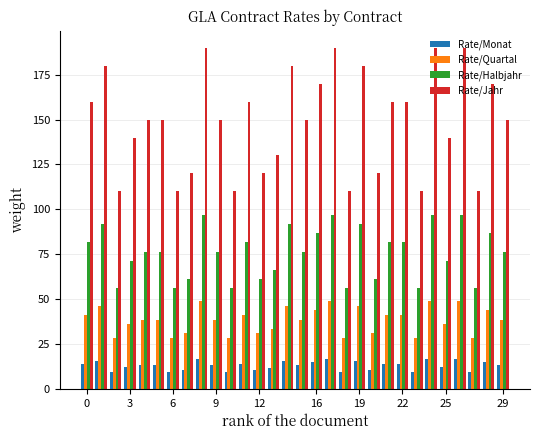

At how many categories does at least one series exceed 157?

13